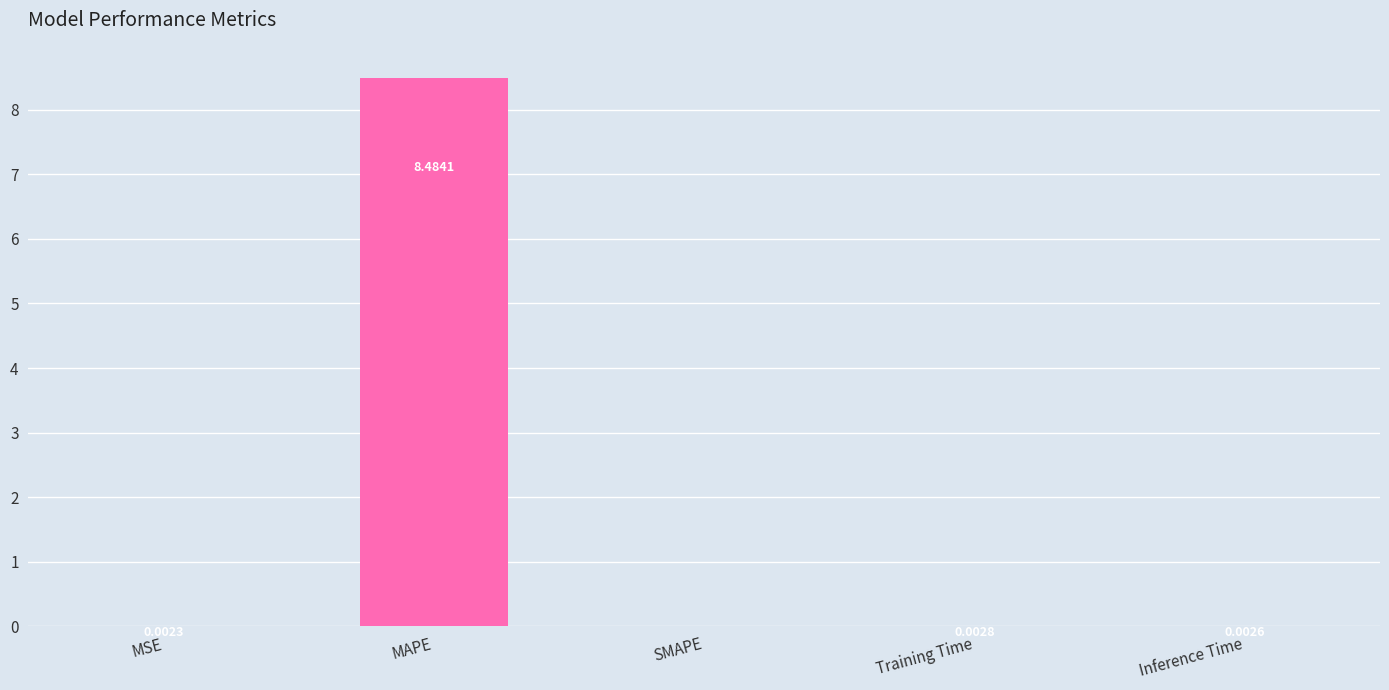

Between MSE and SMAPE, which is larger?

MSE